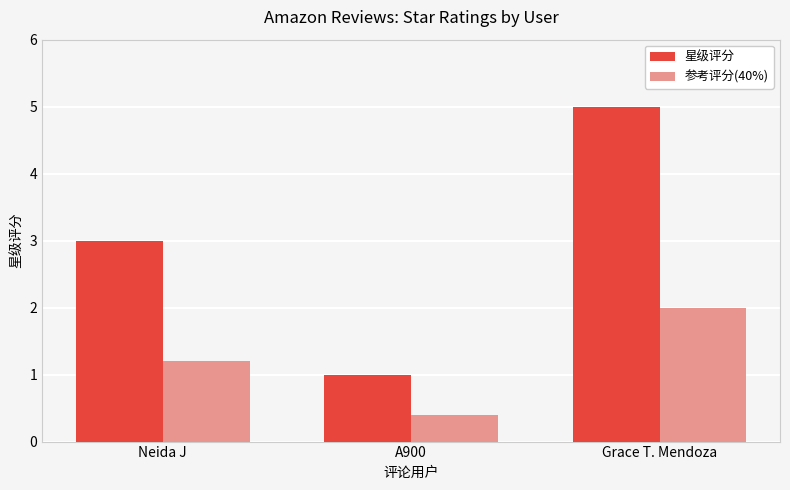

How many data points in 参考评分(40%) are less than 1?

1